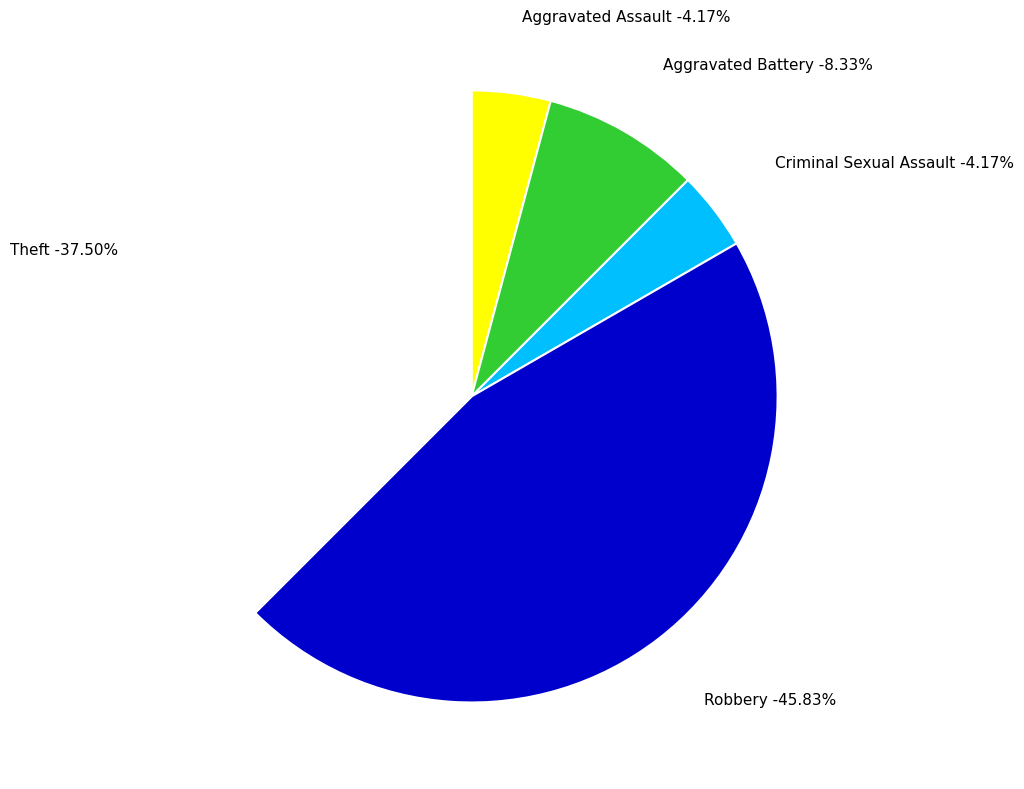

Is Aggravated Assault the majority of the pie?

No